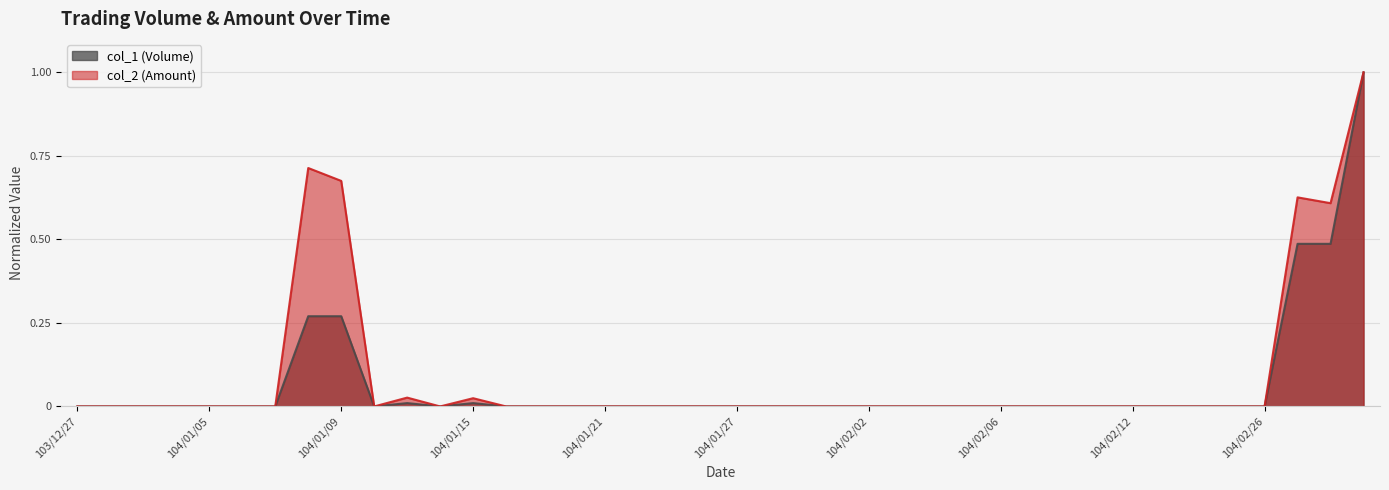

How many positive values does the col_2 (Amount) series have?

7